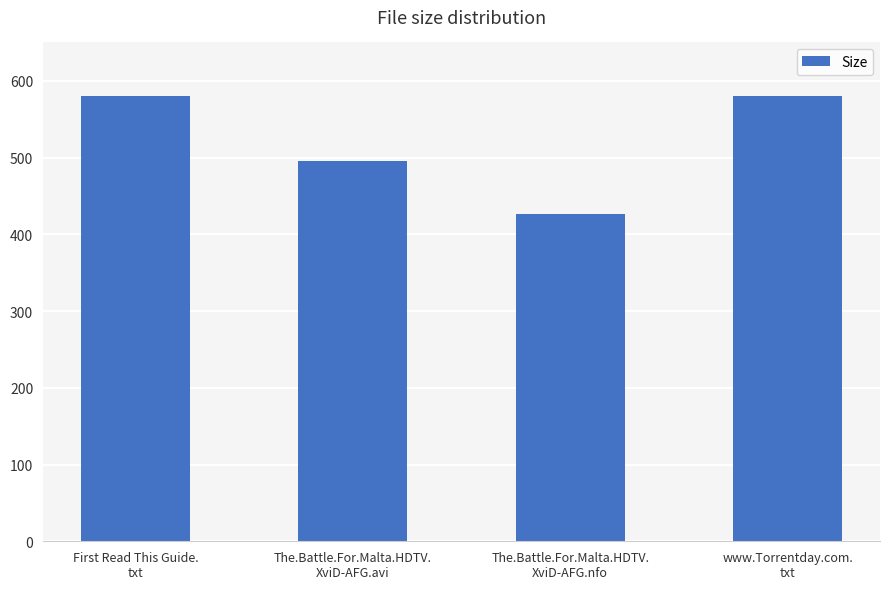

Reading right to left, list all the values displayed in this chart.

www.Torrentday.com.
txt=580.0	The.Battle.For.Malta.HDTV.
XviD-AFG.nfo=426.0	The.Battle.For.Malta.HDTV.
XviD-AFG.avi=495.5	First Read This Guide.
txt=580.0